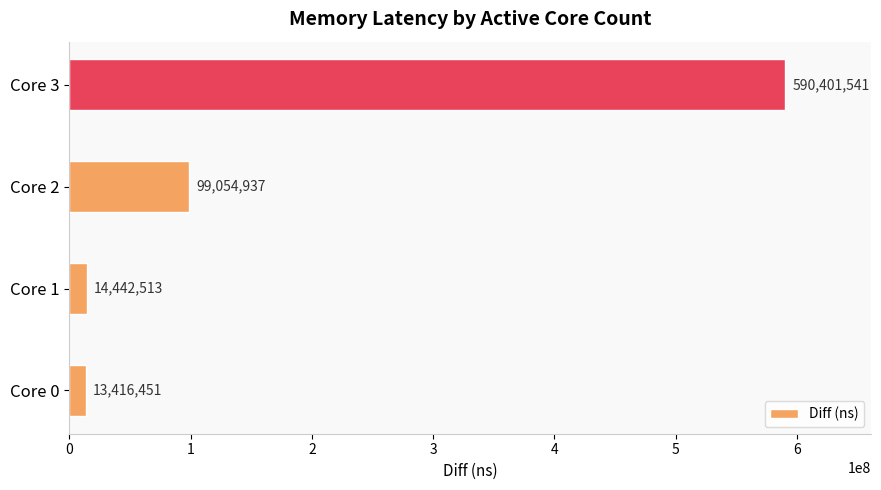

What is the change in value from Core 2 to Core 3?

+491346604